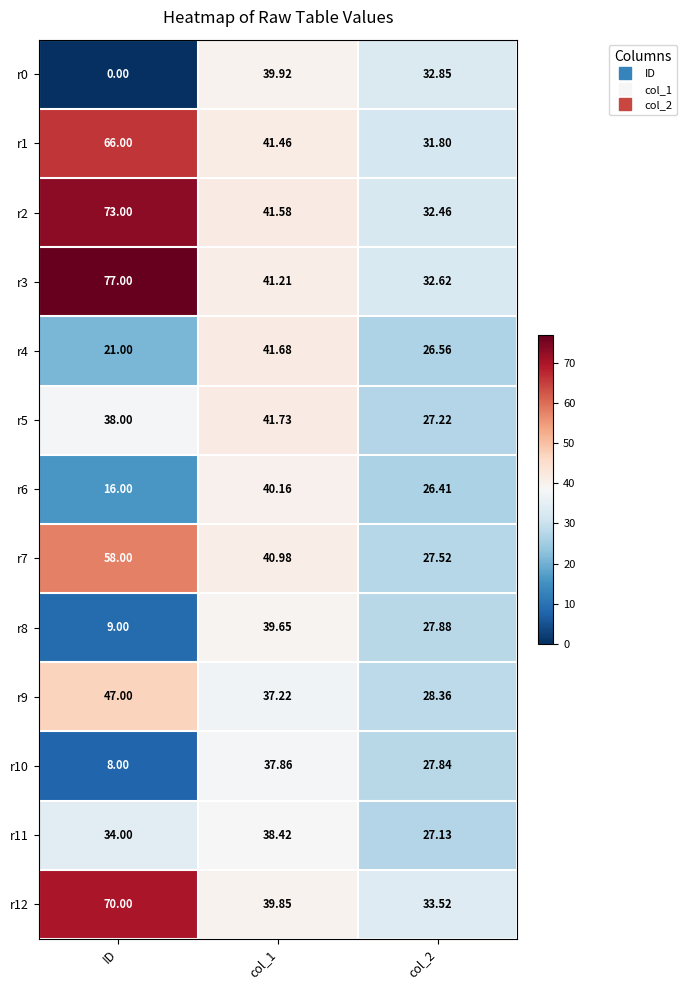

Which series has the largest range (max minus min)?

r3